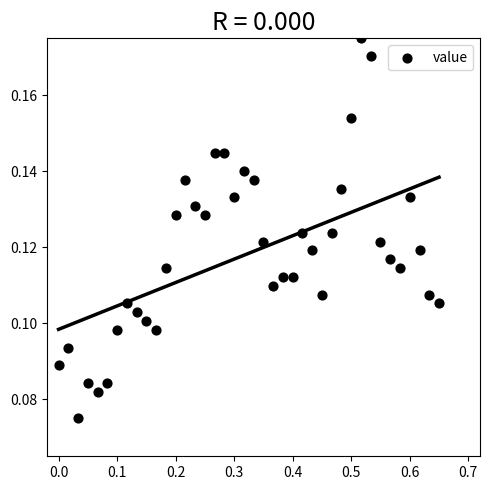

What is the range of X values (max minus min)?

0.7